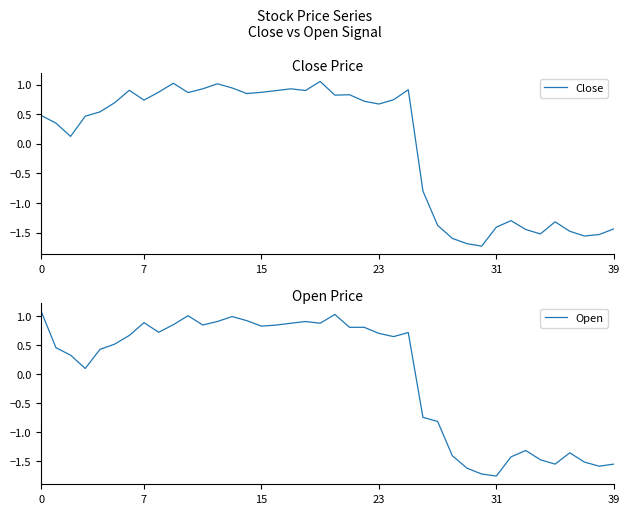

What is the maximum value shown in the chart?

1.1